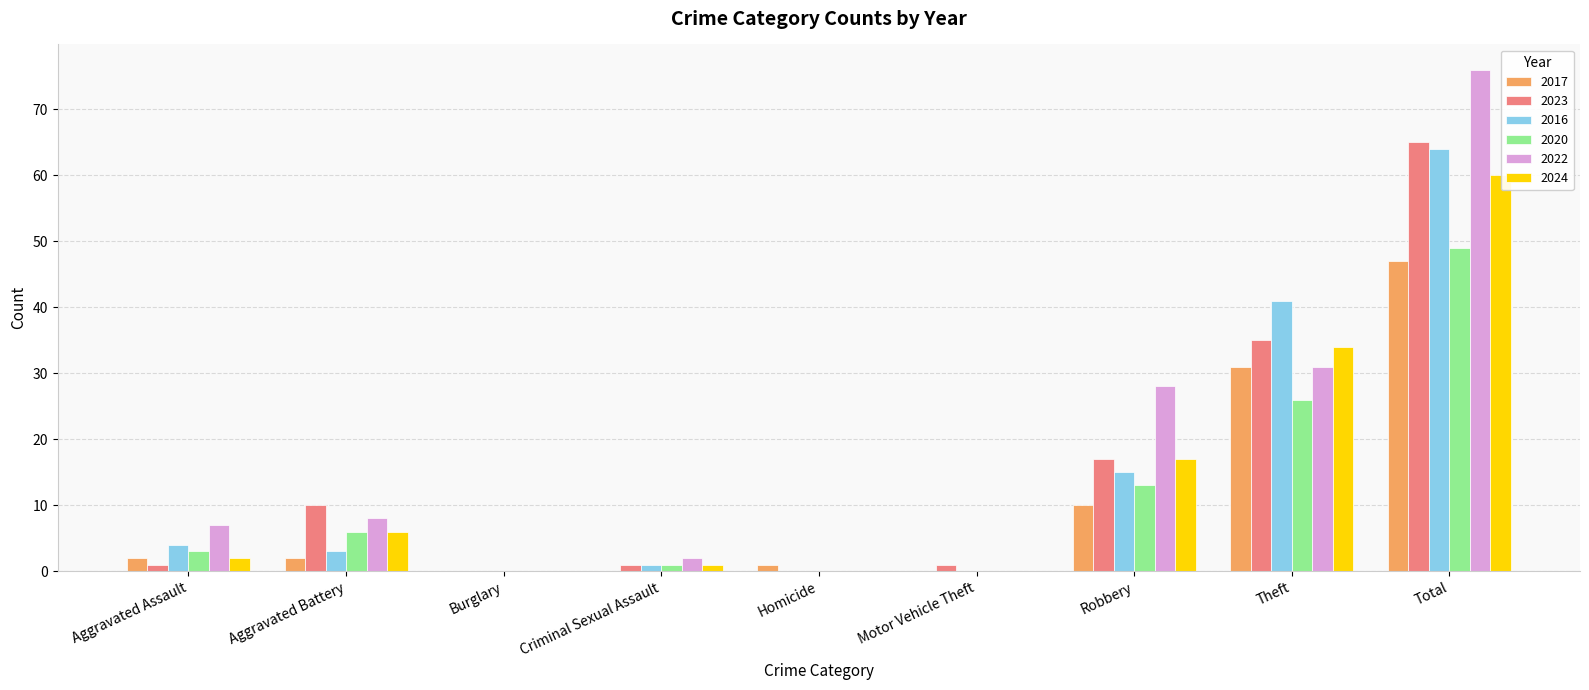

Does the chart contain stacked bars?

No